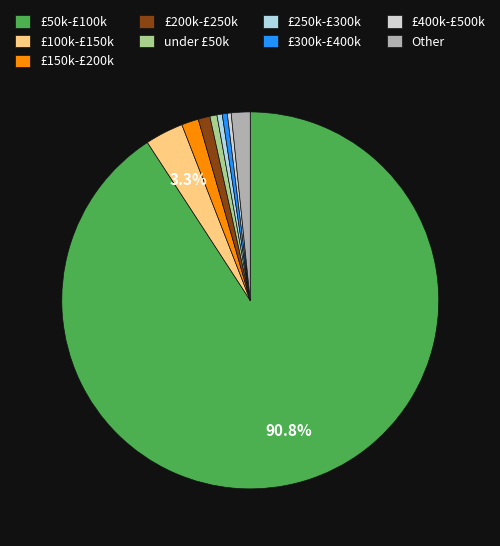

Is there a majority slice in this chart?

Yes